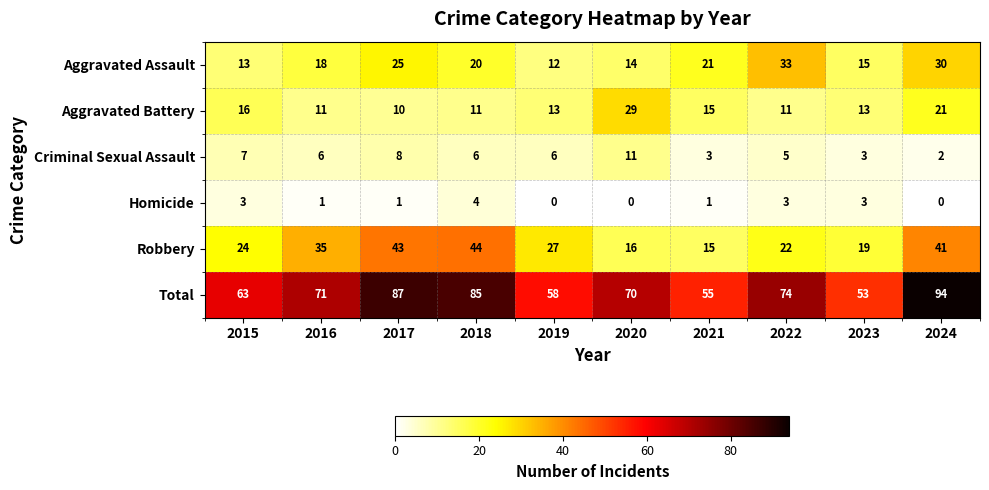

What is the average value of the Total series?

71